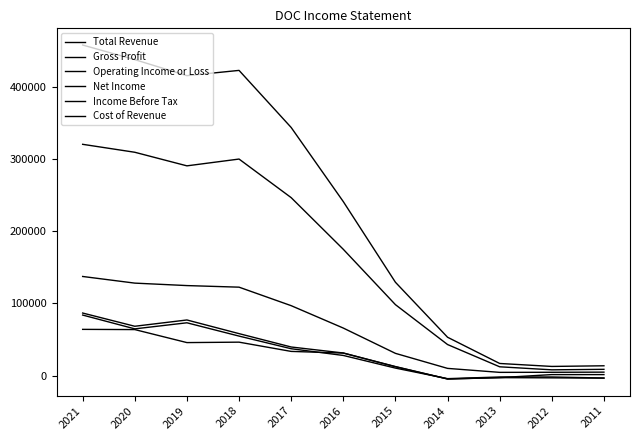

Is it true that Operating Income or Loss equals 45900 at 2019?

True